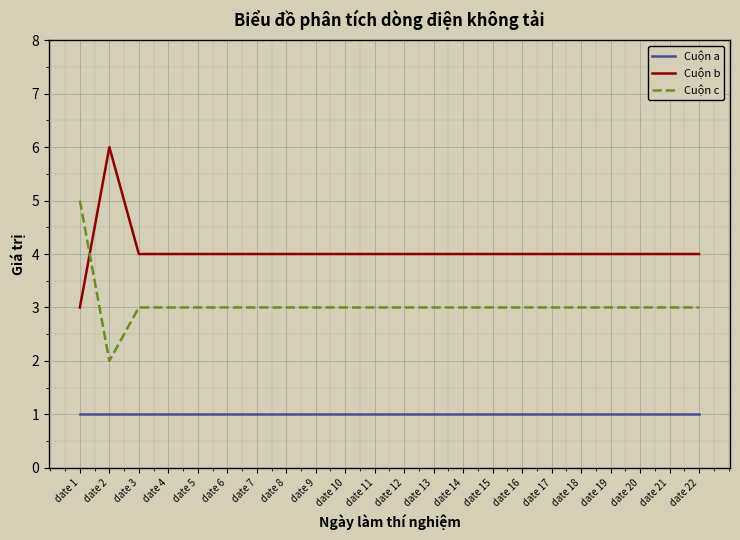

Reading left to right, what are all the values shown in this chart?

Cuộn a: date 1=1	date 2=1	date 3=1	date 4=1	date 5=1	date 6=1	date 7=1	date 8=1	date 9=1	date 10=1	date 11=1	date 12=1	date 13=1	date 14=1	date 15=1	date 16=1	date 17=1	date 18=1	date 19=1	date 20=1	date 21=1	date 22=1
Cuộn b: date 1=3	date 2=6	date 3=4	date 4=4	date 5=4	date 6=4	date 7=4	date 8=4	date 9=4	date 10=4	date 11=4	date 12=4	date 13=4	date 14=4	date 15=4	date 16=4	date 17=4	date 18=4	date 19=4	date 20=4	date 21=4	date 22=4
Cuộn c: date 1=5	date 2=2	date 3=3	date 4=3	date 5=3	date 6=3	date 7=3	date 8=3	date 9=3	date 10=3	date 11=3	date 12=3	date 13=3	date 14=3	date 15=3	date 16=3	date 17=3	date 18=3	date 19=3	date 20=3	date 21=3	date 22=3